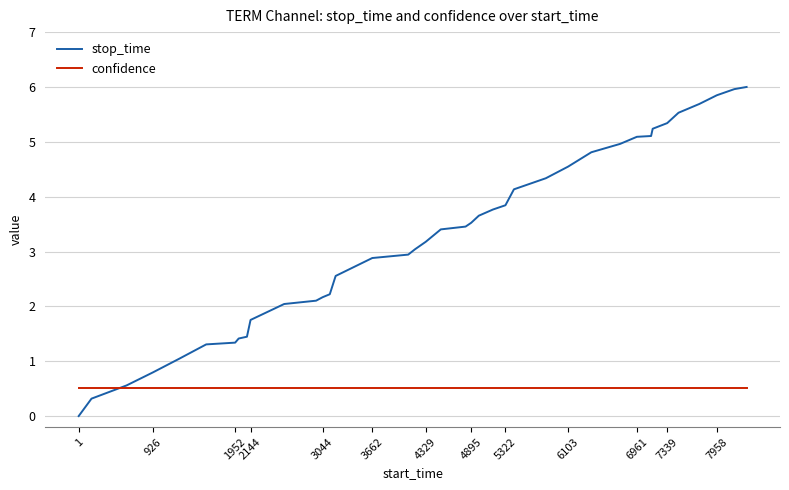

Reading right to left, extract all data points from this chart.

stop_time: 6.0	6.0	5.8	5.7	5.5	5.3	5.2	5.1	5.1	5.0	4.8	4.5	4.3	4.1	3.8	3.8	3.7	3.5	3.5	3.4	3.2	3.0	2.9	2.9	2.6	2.2	2.2	2.1	2.0	1.8	1.4	1.4	1.3	1.3	1.0	0.8	0.6	0.3	0.0
confidence: 0.5	0.5	0.5	0.5	0.5	0.5	0.5	0.5	0.5	0.5	0.5	0.5	0.5	0.5	0.5	0.5	0.5	0.5	0.5	0.5	0.5	0.5	0.5	0.5	0.5	0.5	0.5	0.5	0.5	0.5	0.5	0.5	0.5	0.5	0.5	0.5	0.5	0.5	0.5